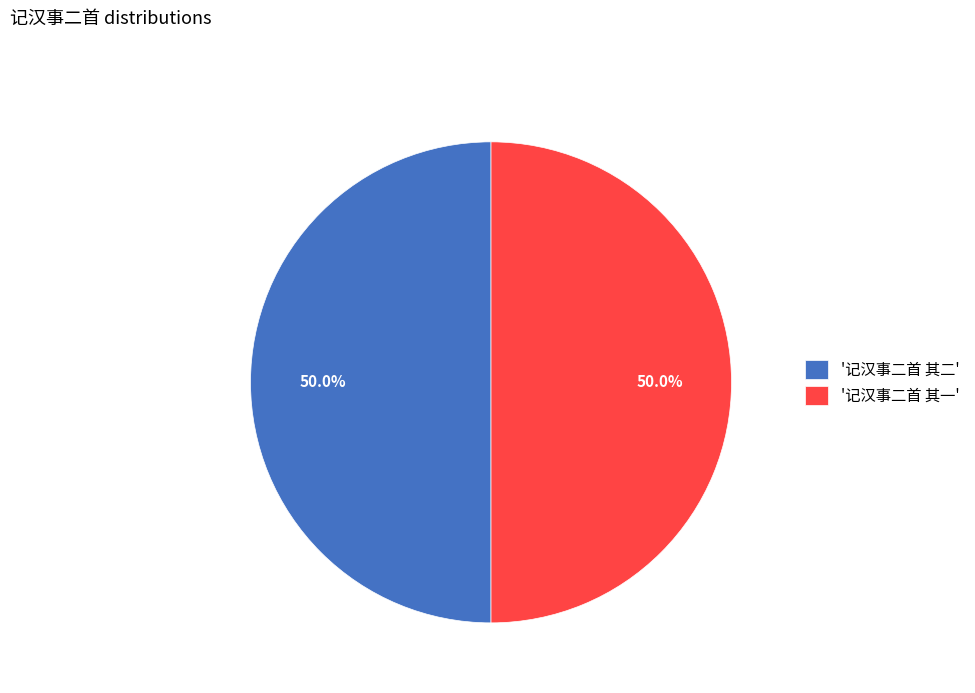

To the nearest percent, what is the average slice percentage?

50%